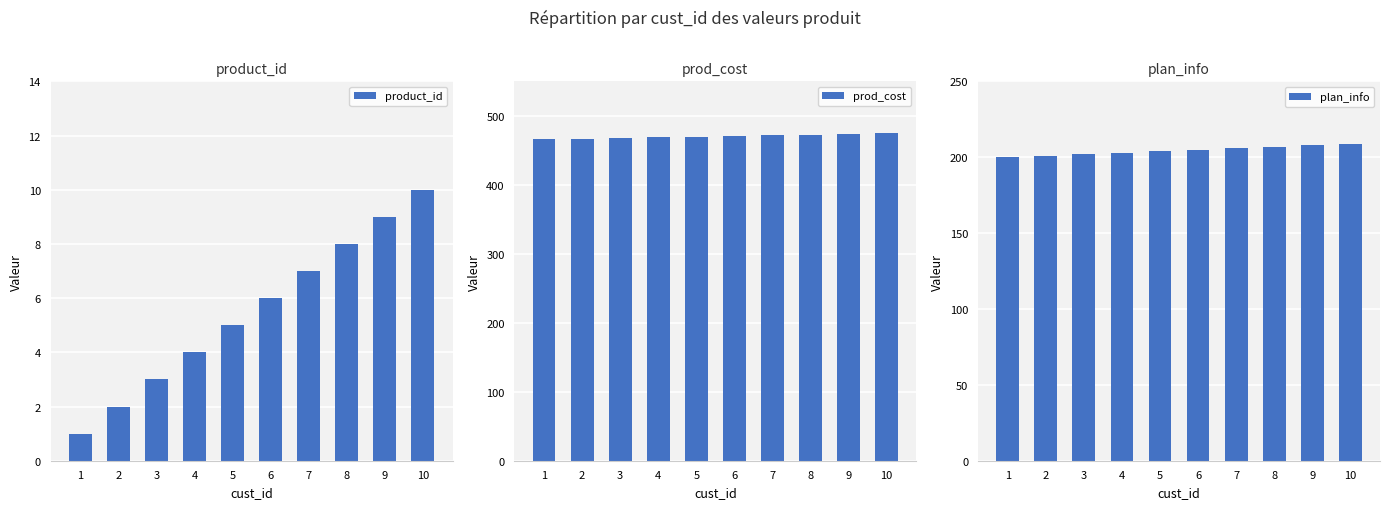

How many plan_info values are between 202 and 207?

6